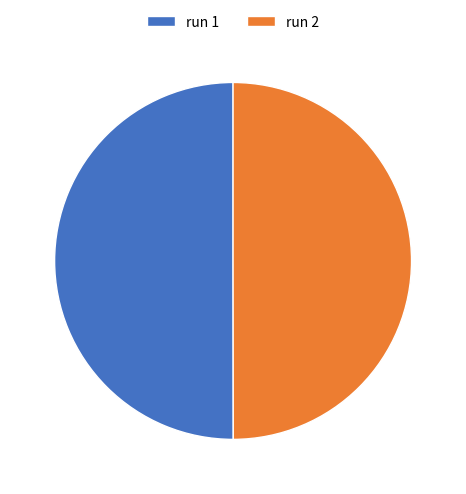

The run 2 slice represents 50% of the pie. True or false?

True